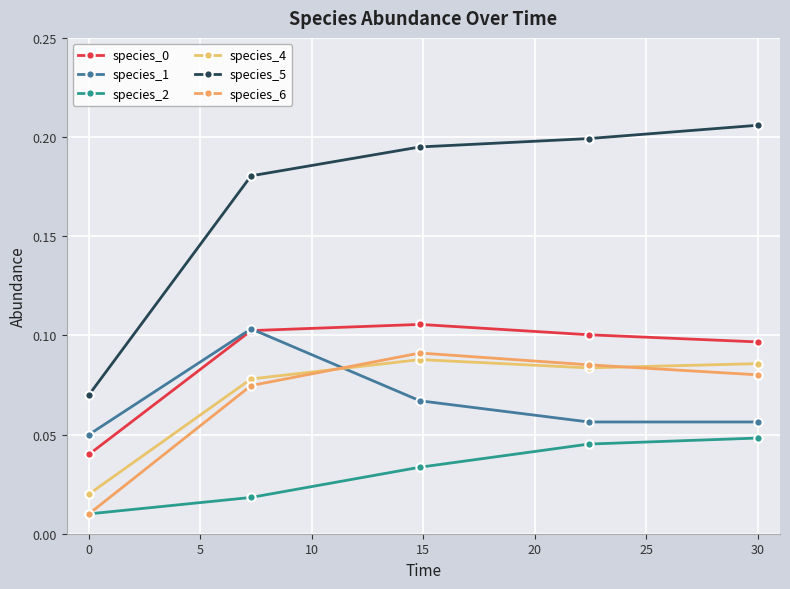

How many times do species_1 and species_6 cross each other?

1